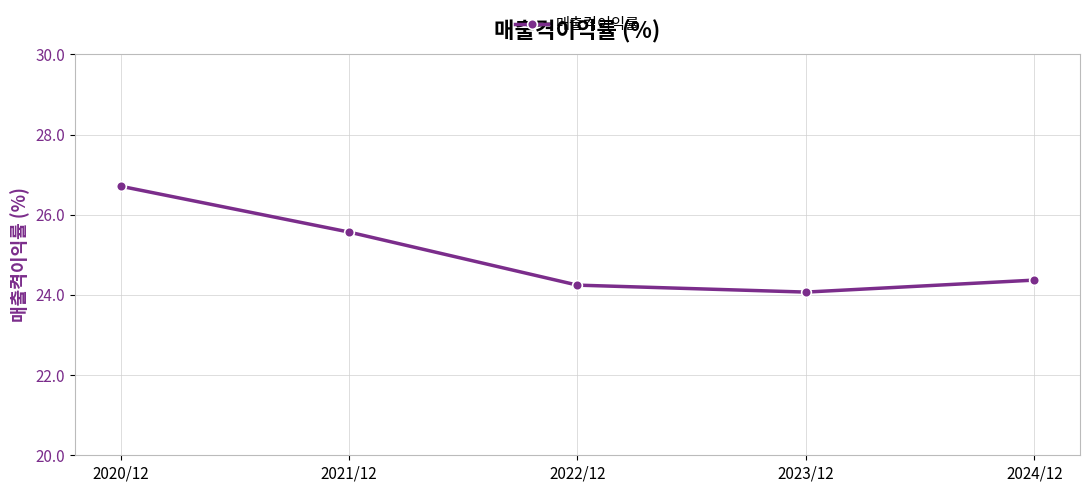

What is the smallest value displayed?

24.1